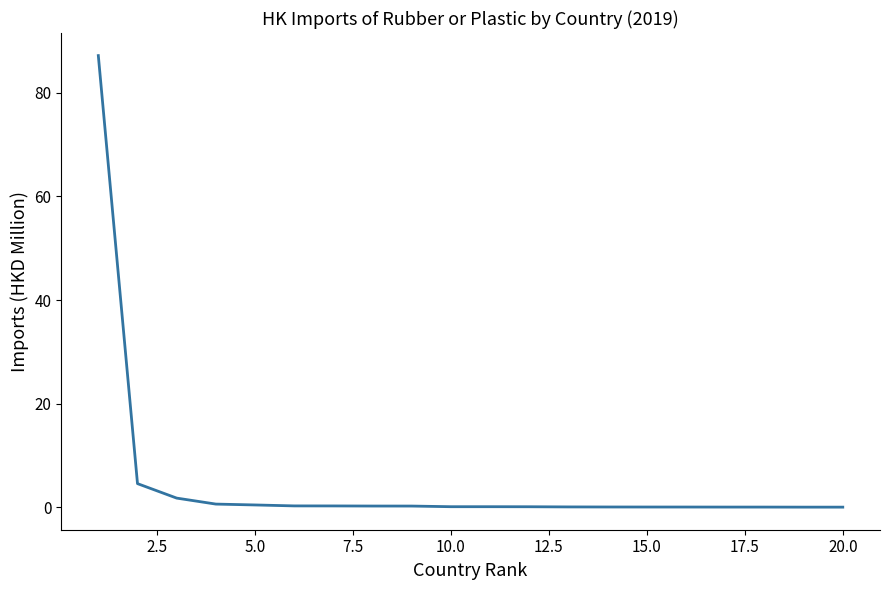

What is the maximum value shown in the chart?

87.2